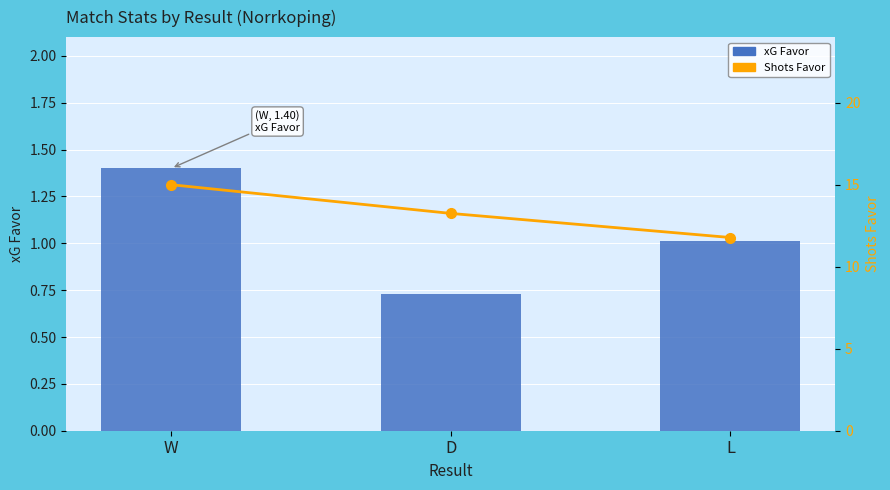

Rank the series by their average value, from lowest to highest.

xG Favor, Shots Favor